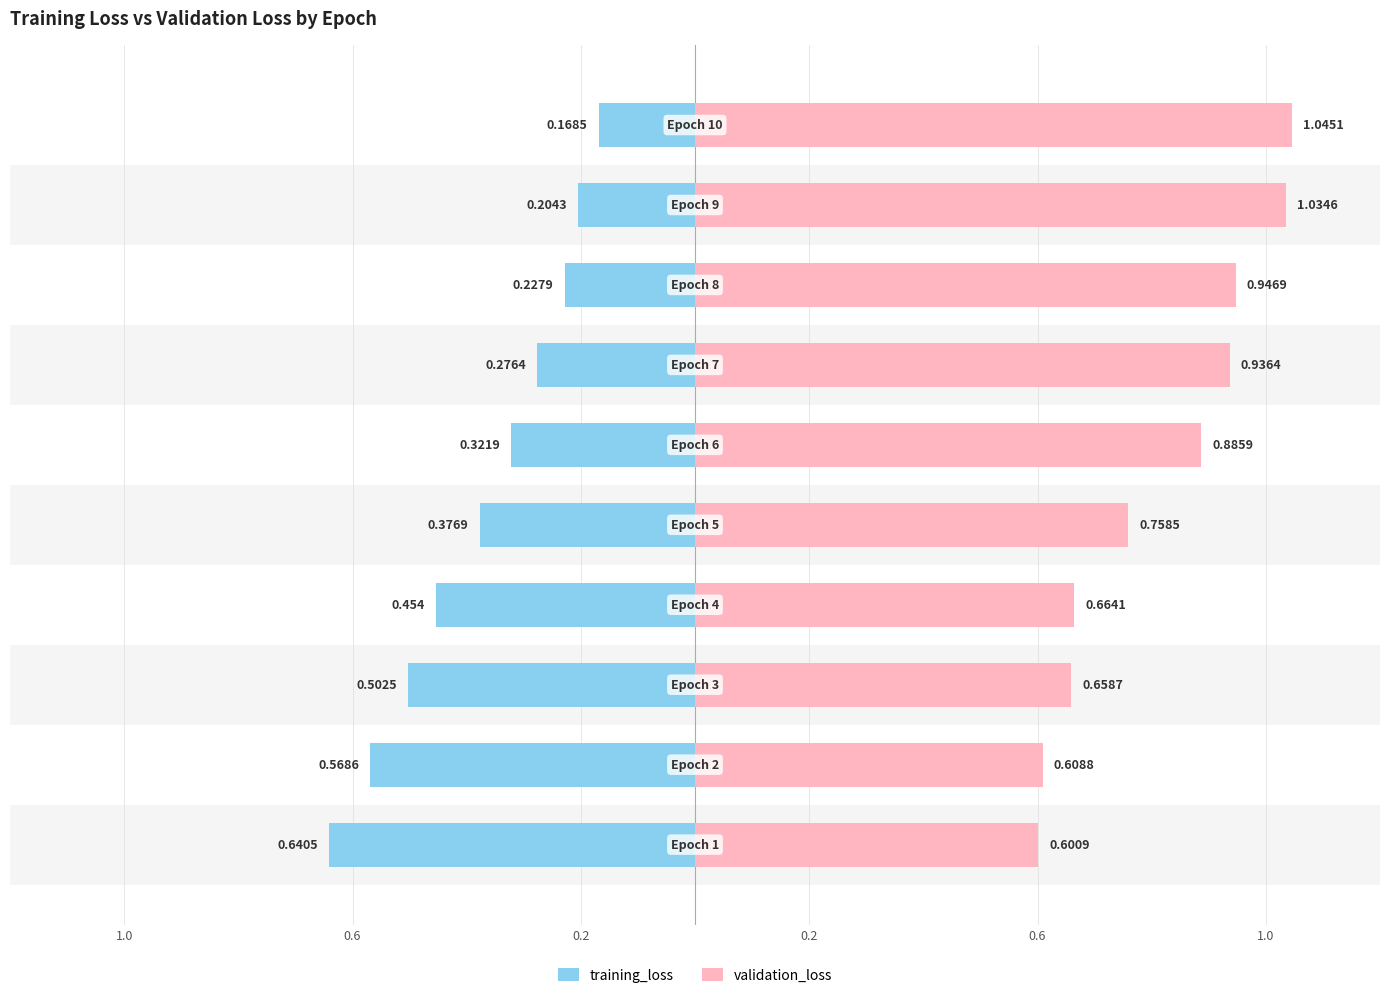

List the series in order of their peak value, highest first.

validation_loss, training_loss